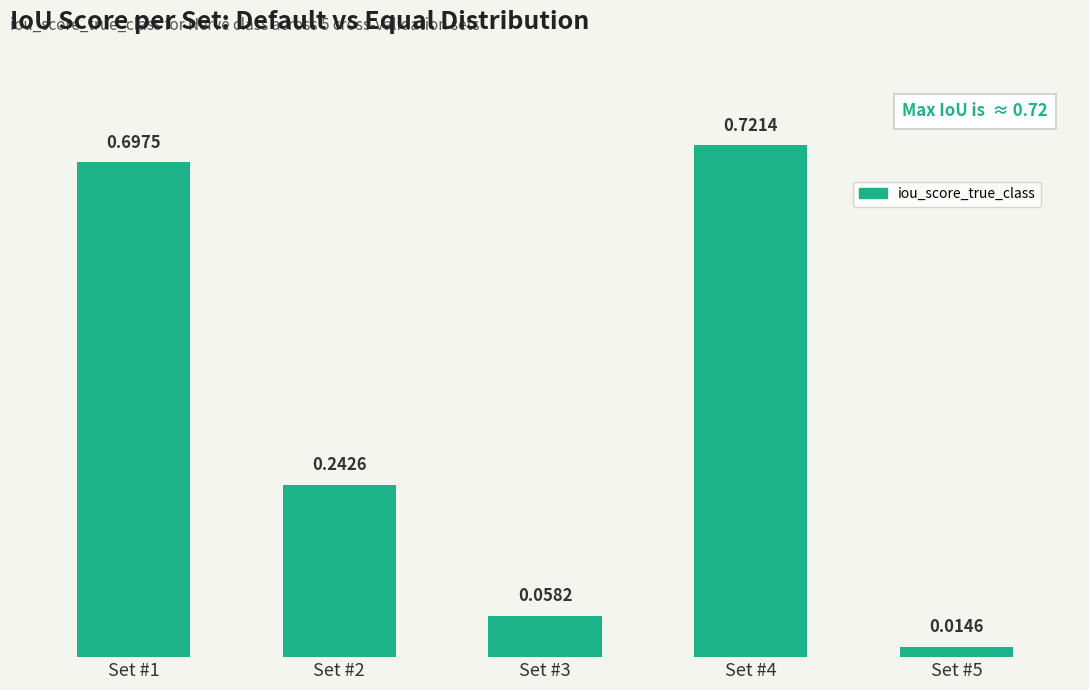

Which label corresponds to the smallest value in the chart?

Set #5